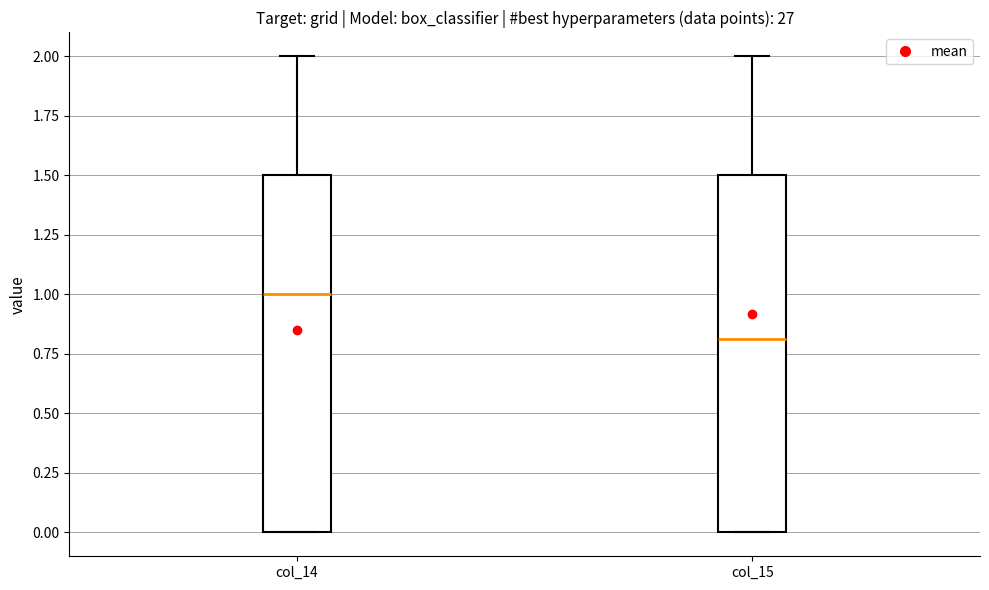

Reading left to right, read every box against the y-axis: the position of its median line, the range the box covers, and the ends of its whiskers. The values are not printed on the chart, so give them approximately, as read against the axis.

col_14: median 1.0, box 0.0 to 1.5, whiskers 0.0 to 2.0
col_15: median 0.8, box 0.0 to 1.5, whiskers 0.0 to 2.0